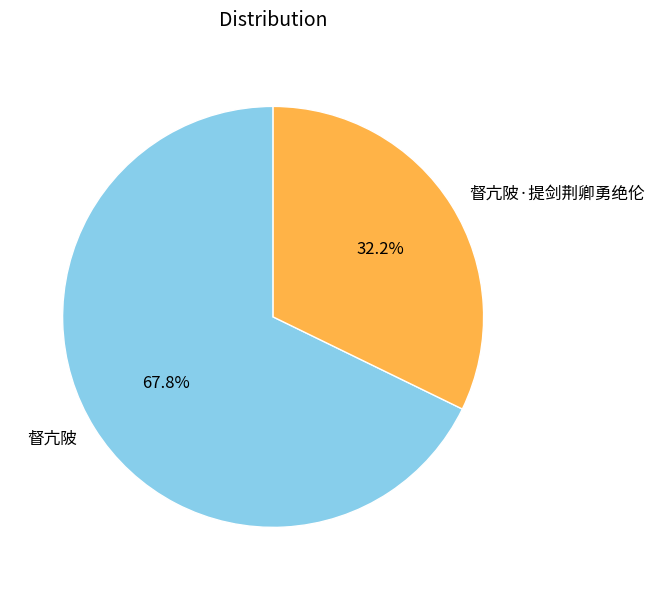

What is the smallest slice in the pie chart?

督亢陂·提剑荆卿勇绝伦